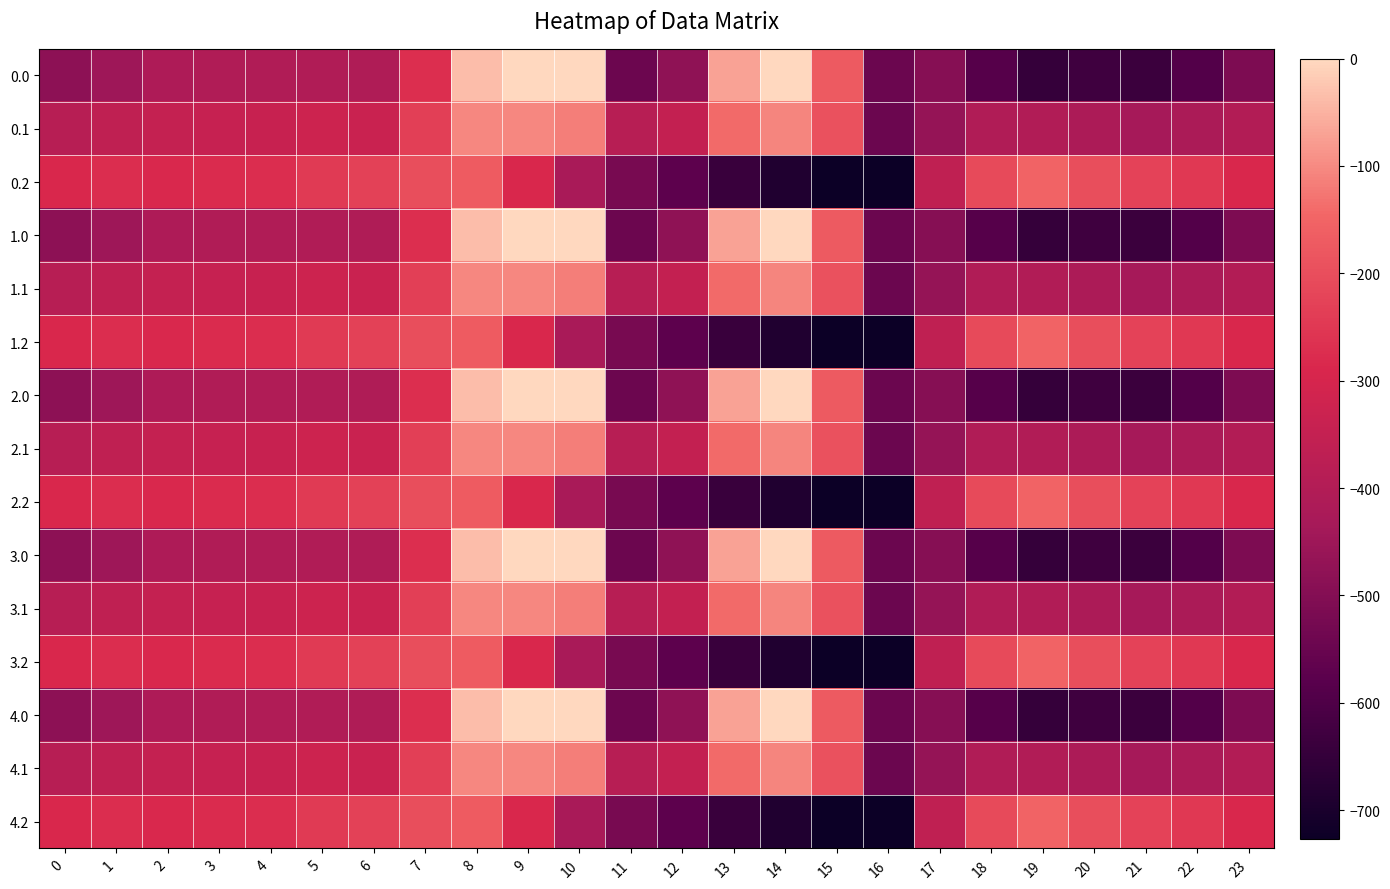

What is the total value across all series at 23?

-5990.9